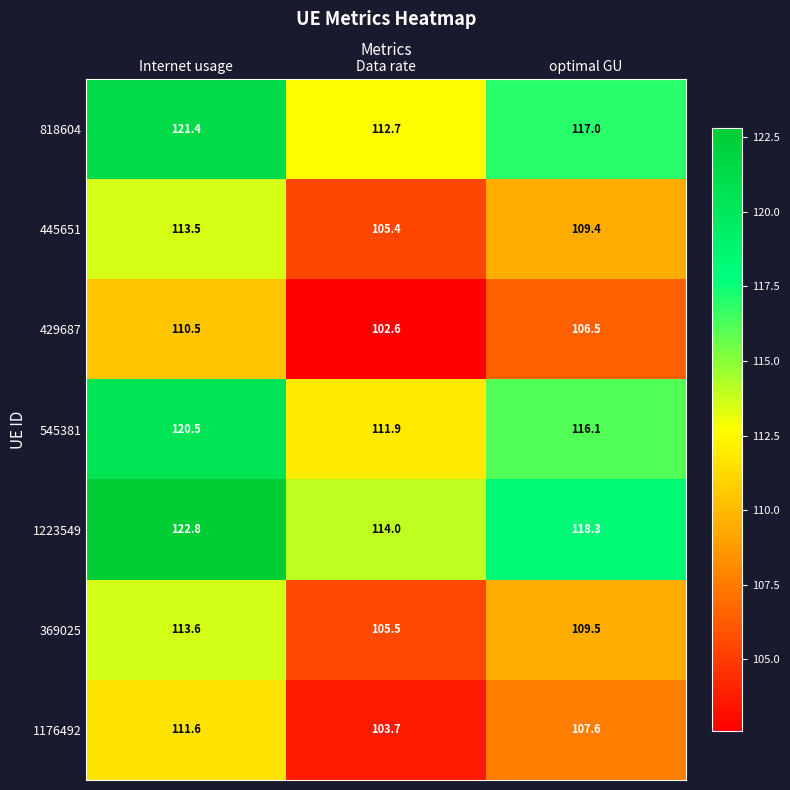

Rank the series by their maximum value, from highest to lowest.

1223549, 818604, 545381, 369025, 445651, 1176492, 429687